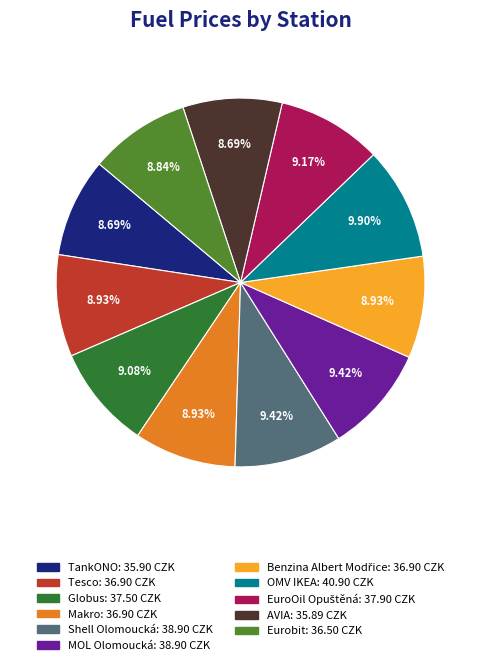

To the nearest percent, what percentage of the pie is Eurobit?

9%